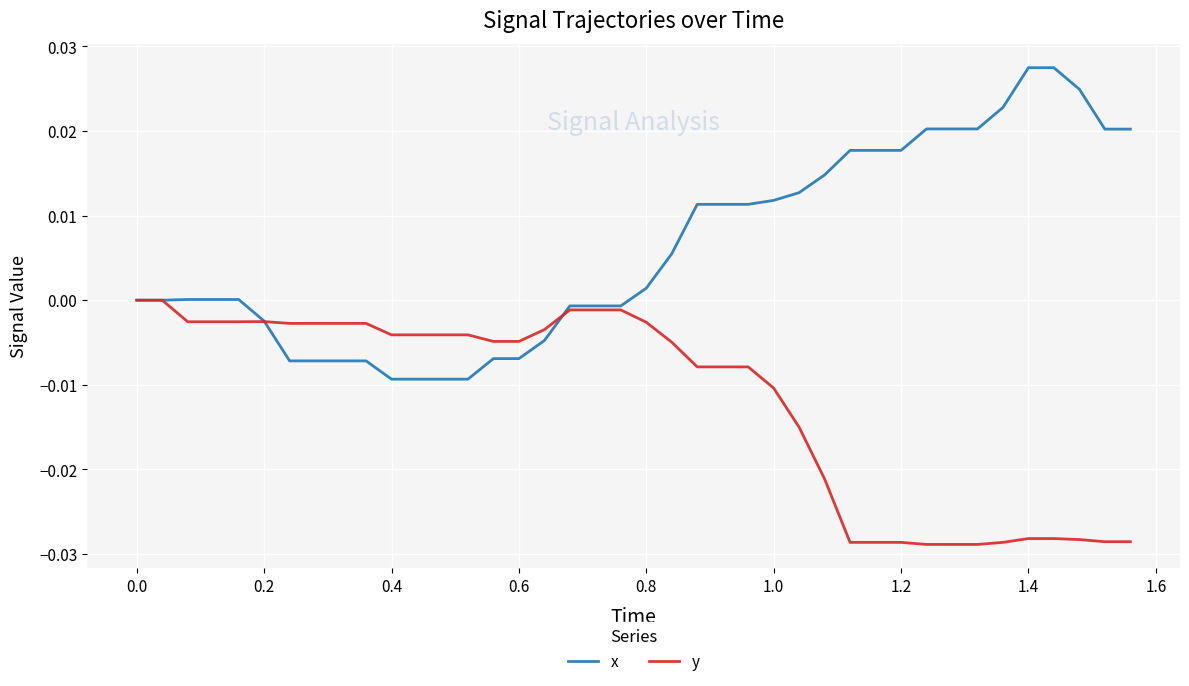

Which series has the widest spread of values?

x